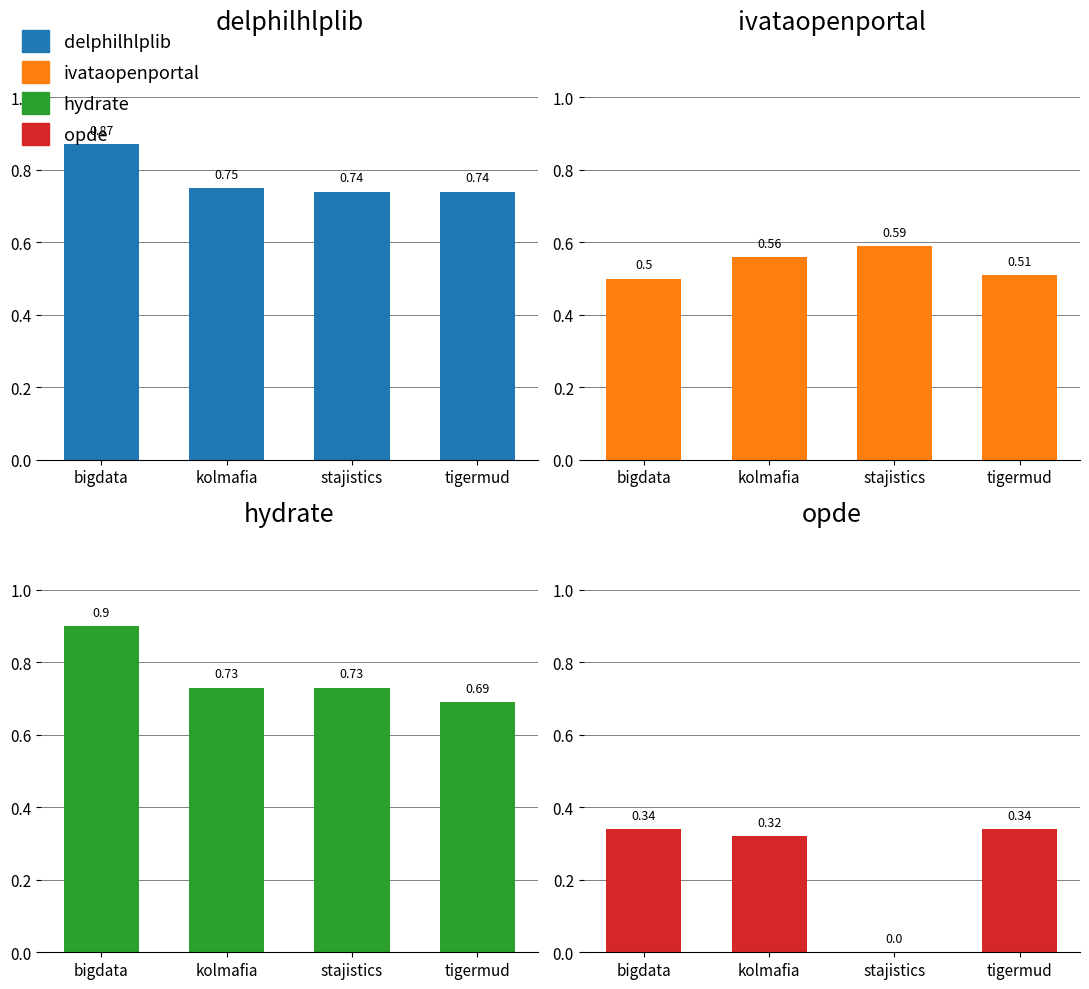

What is the difference between the opde.csv values at stajistics and tigermud?

0.3